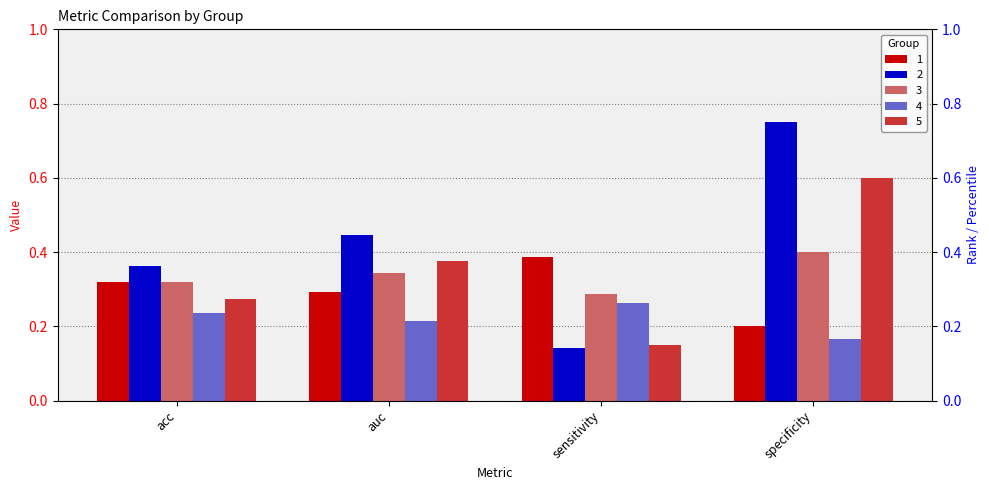

The 3 series shows 0.1 at sensitivity. True or false?

False